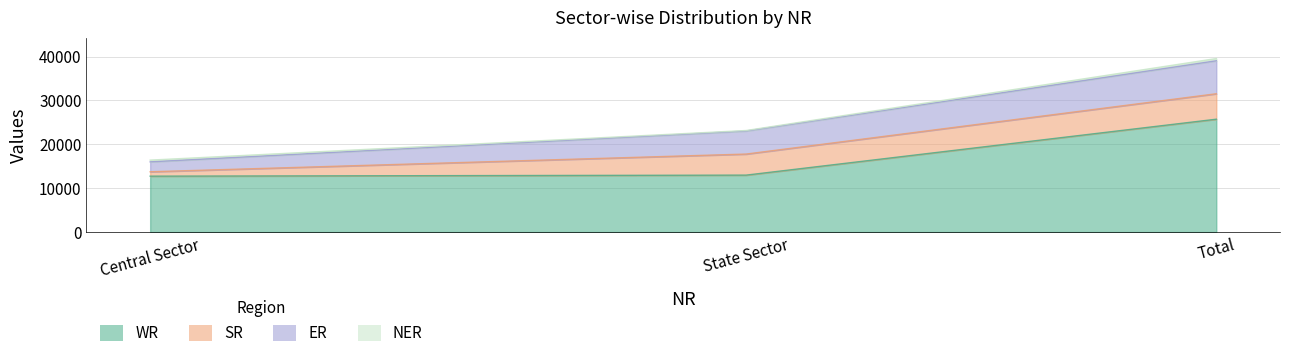

Does the chart have visible grid lines?

Yes